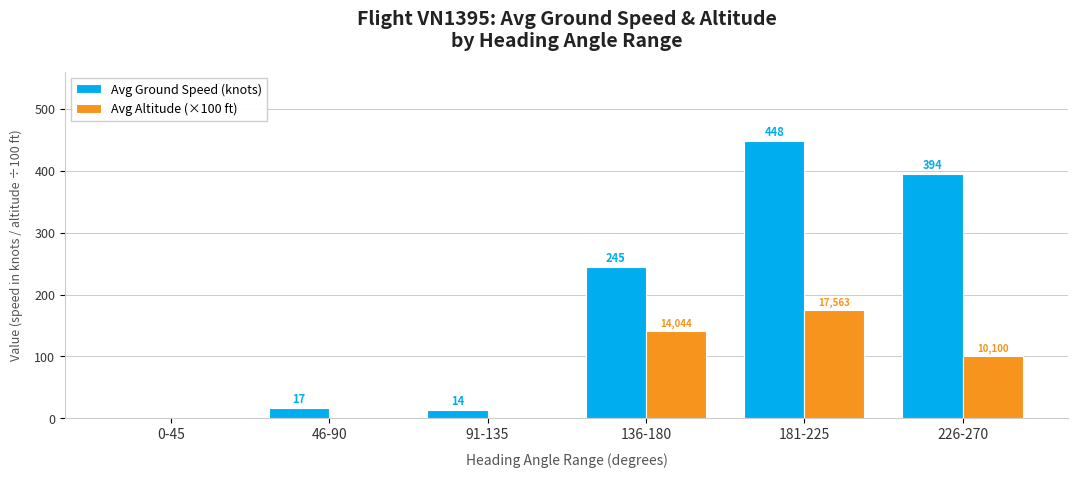

What is the maximum value shown in the chart?

448.0